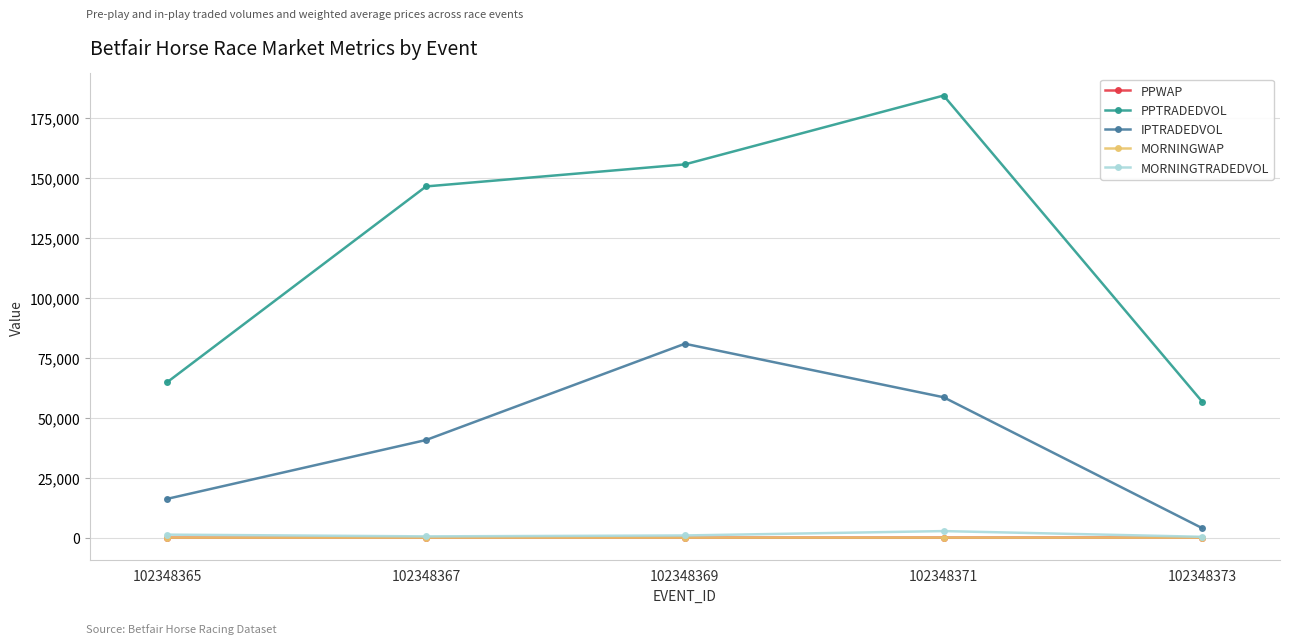

Which series changed the most between 102348367 and 102348373?

PPTRADEDVOL